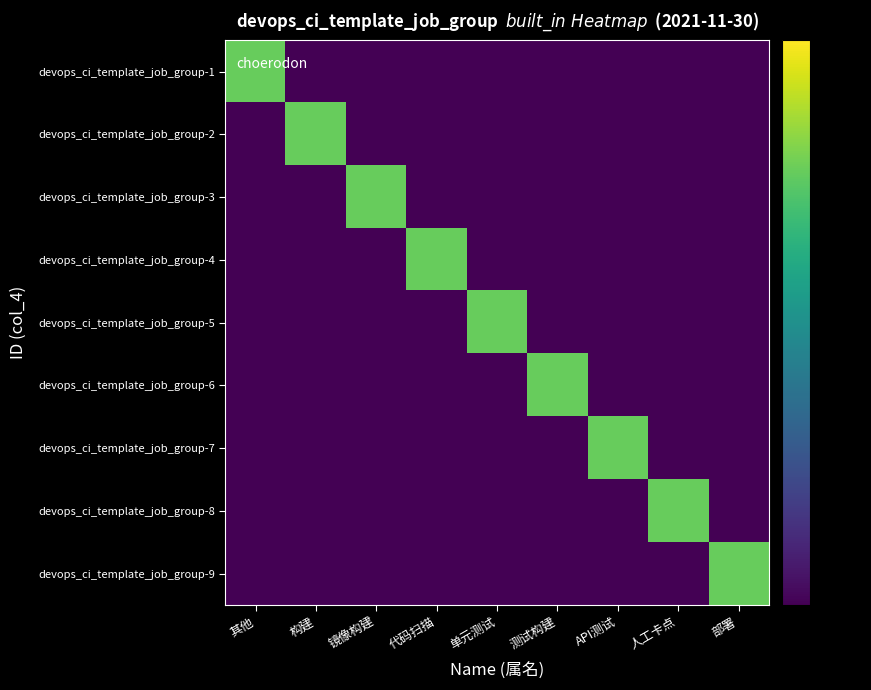

Reading left to right, list all the values displayed in this chart.

devops_ci_template_job_group-1: 其他=1	构建=0	镜像构建=0	代码扫描=0	单元测试=0	测试构建=0	API测试=0	人工卡点=0	部署=0
devops_ci_template_job_group-2: 其他=0	构建=1	镜像构建=0	代码扫描=0	单元测试=0	测试构建=0	API测试=0	人工卡点=0	部署=0
devops_ci_template_job_group-3: 其他=0	构建=0	镜像构建=1	代码扫描=0	单元测试=0	测试构建=0	API测试=0	人工卡点=0	部署=0
devops_ci_template_job_group-4: 其他=0	构建=0	镜像构建=0	代码扫描=1	单元测试=0	测试构建=0	API测试=0	人工卡点=0	部署=0
devops_ci_template_job_group-5: 其他=0	构建=0	镜像构建=0	代码扫描=0	单元测试=1	测试构建=0	API测试=0	人工卡点=0	部署=0
devops_ci_template_job_group-6: 其他=0	构建=0	镜像构建=0	代码扫描=0	单元测试=0	测试构建=1	API测试=0	人工卡点=0	部署=0
devops_ci_template_job_group-7: 其他=0	构建=0	镜像构建=0	代码扫描=0	单元测试=0	测试构建=0	API测试=1	人工卡点=0	部署=0
devops_ci_template_job_group-8: 其他=0	构建=0	镜像构建=0	代码扫描=0	单元测试=0	测试构建=0	API测试=0	人工卡点=1	部署=0
devops_ci_template_job_group-9: 其他=0	构建=0	镜像构建=0	代码扫描=0	单元测试=0	测试构建=0	API测试=0	人工卡点=0	部署=1